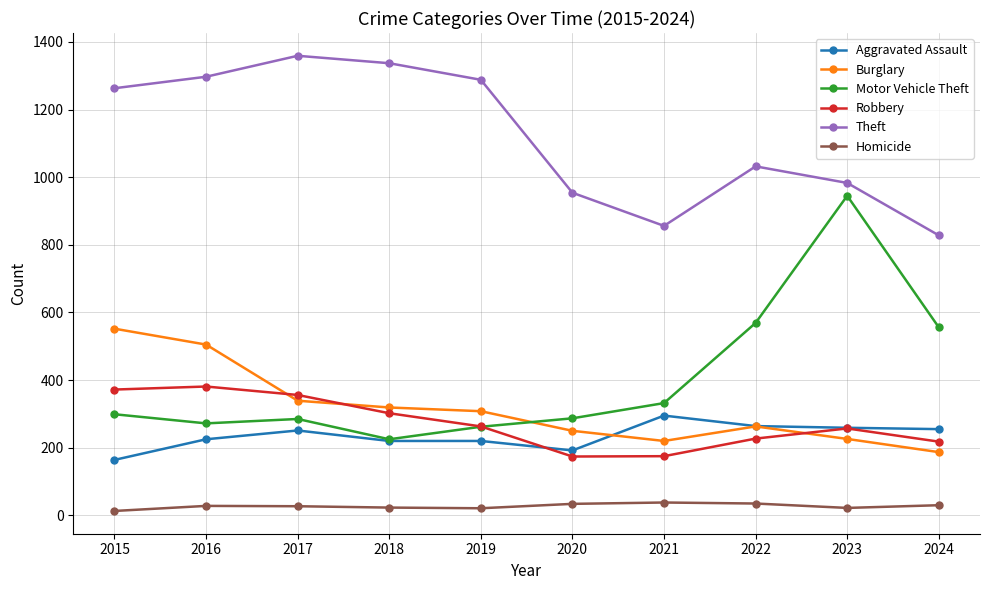

What is the minimum value for Burglary?

187